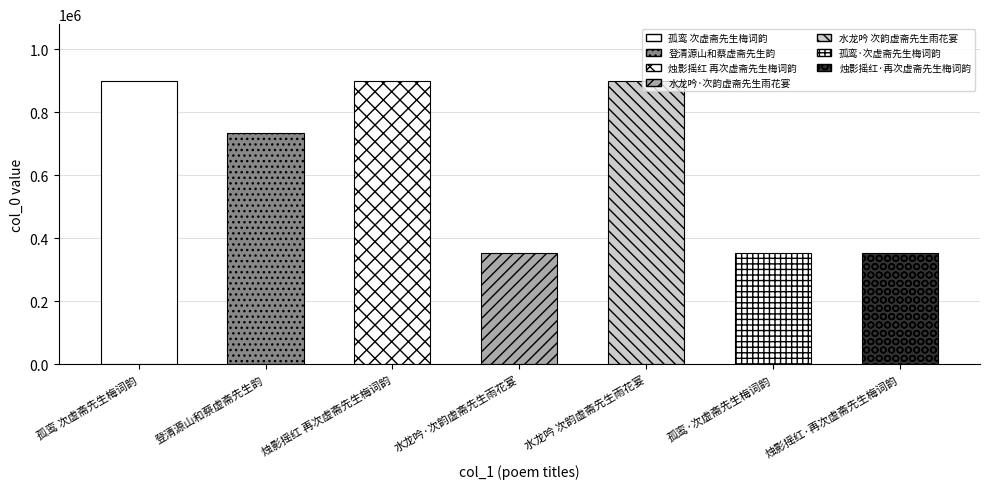

What is the label of the 1st bar from the left?

孤鸾 次虚斋先生梅词韵